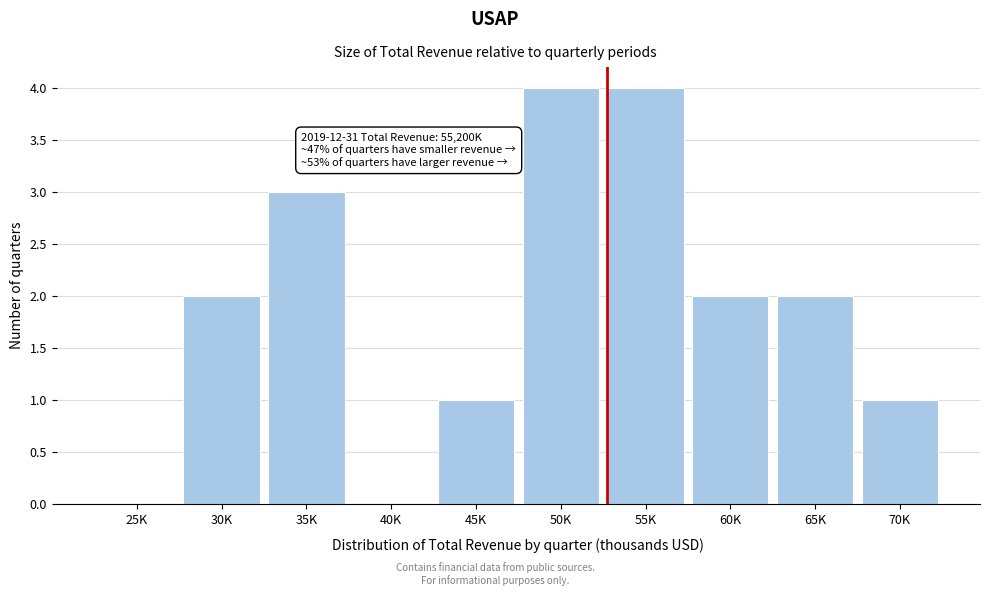

Reading left to right, what are all the values shown in this chart?

25K=0	30K=2	35K=3	40K=0	45K=1	50K=4	55K=4	60K=2	65K=2	70K=1